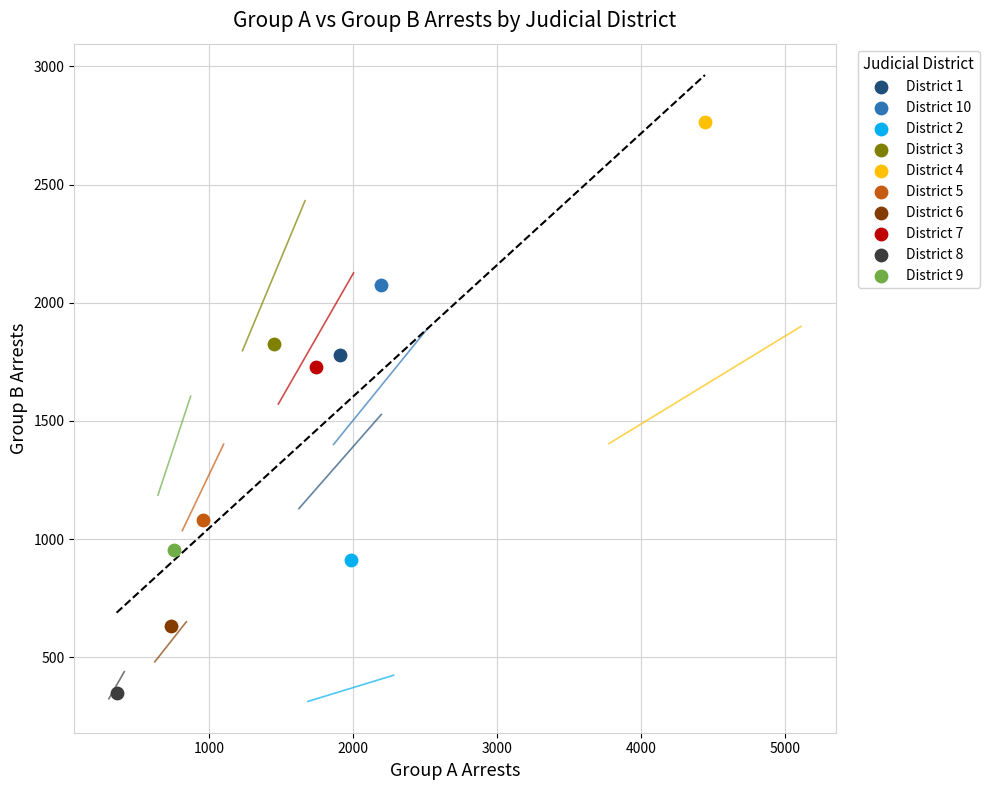

What are all the series names shown in the legend?

District 1, District 10, District 2, District 3, District 4, District 5, District 6, District 7, District 8, District 9